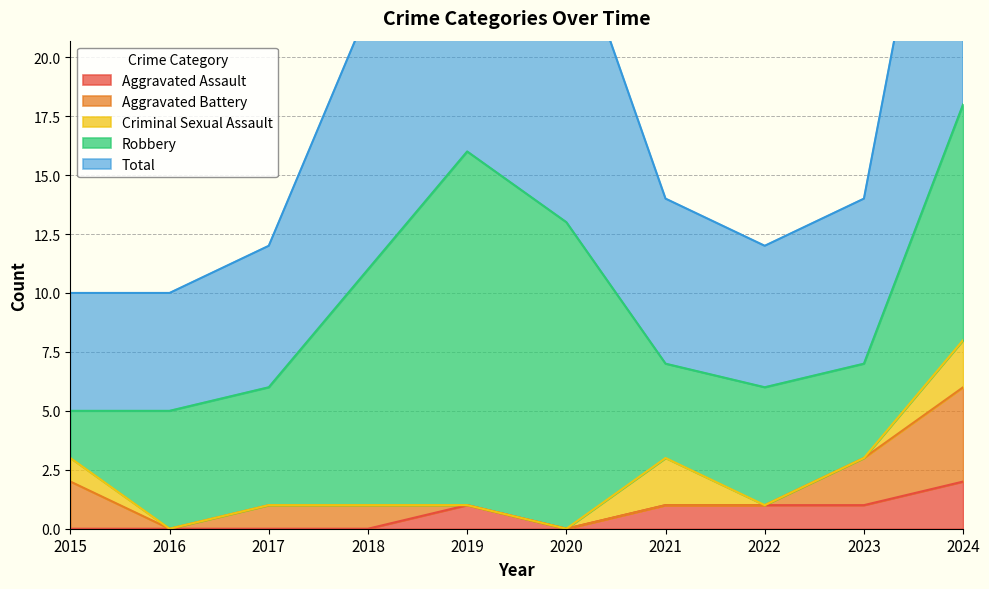

True or false: Aggravated Battery has a value of 2 at 2015.

True